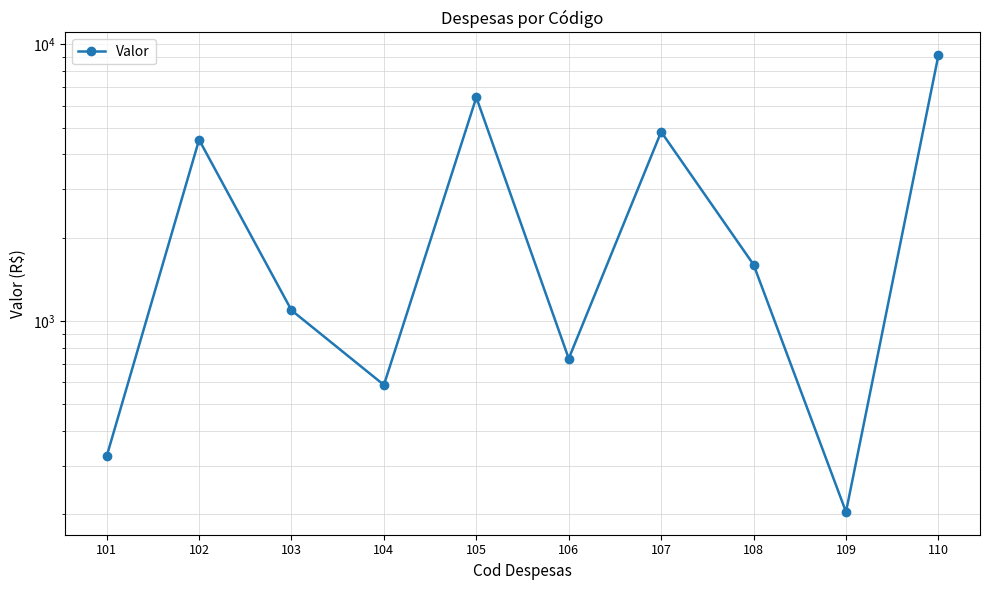

What is the maximum value shown in the chart?

9135